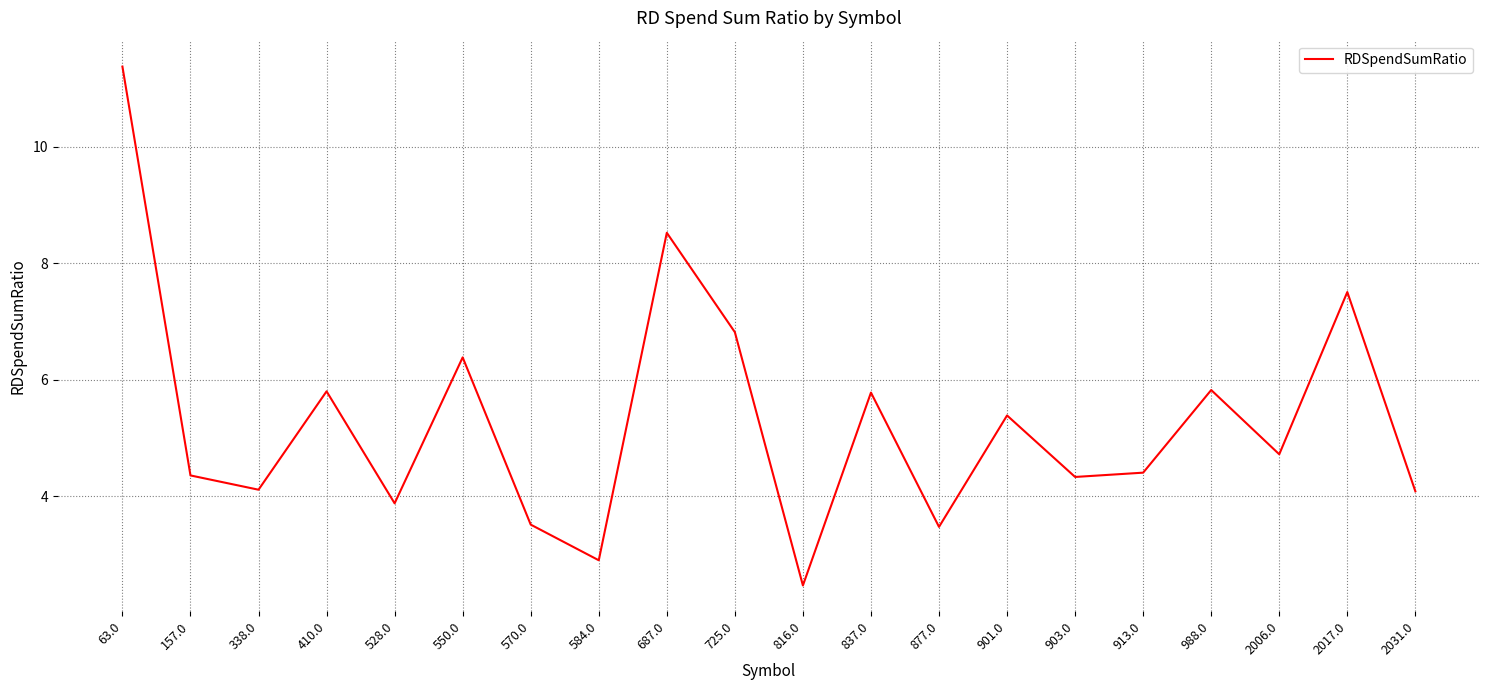

Approximately how many times larger is the value at 903.0 compared to 584.0?

1.5